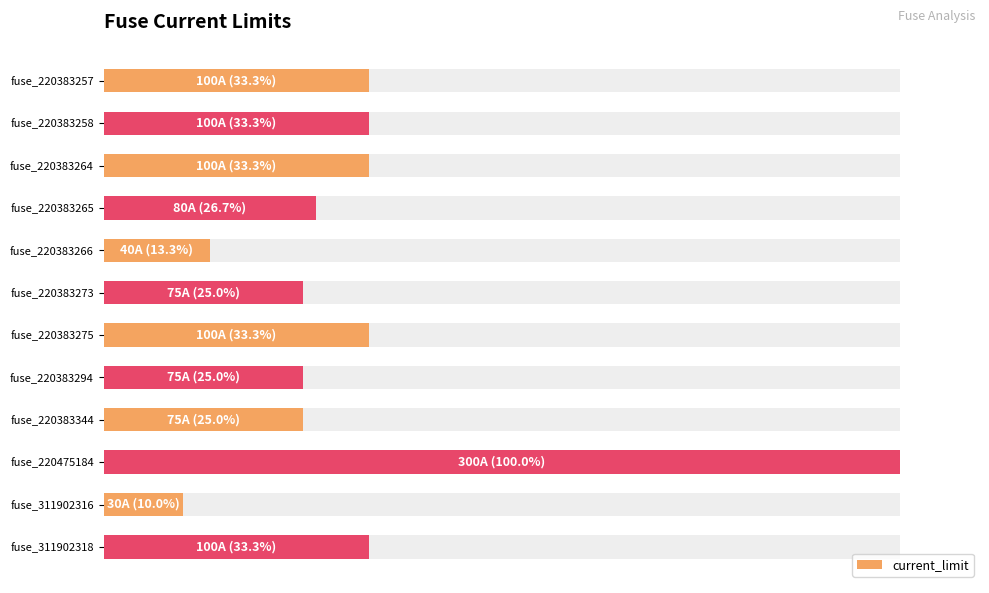

How many categories are shown in the chart?

12